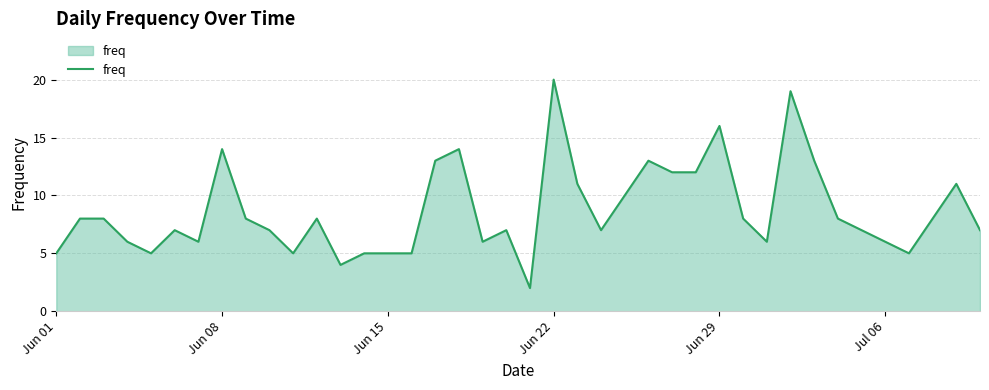

What is the greatest value displayed?

20